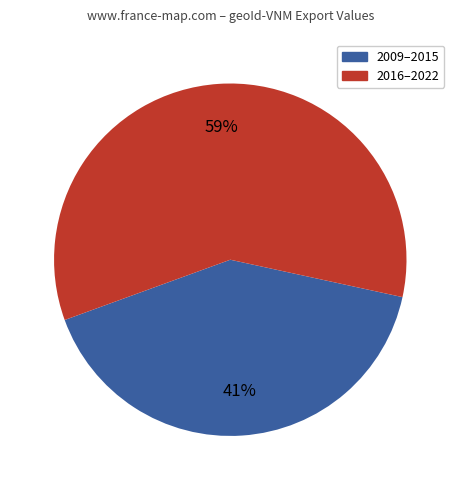

To the nearest percent, what is the difference between the largest and smallest slice percentages?

18%